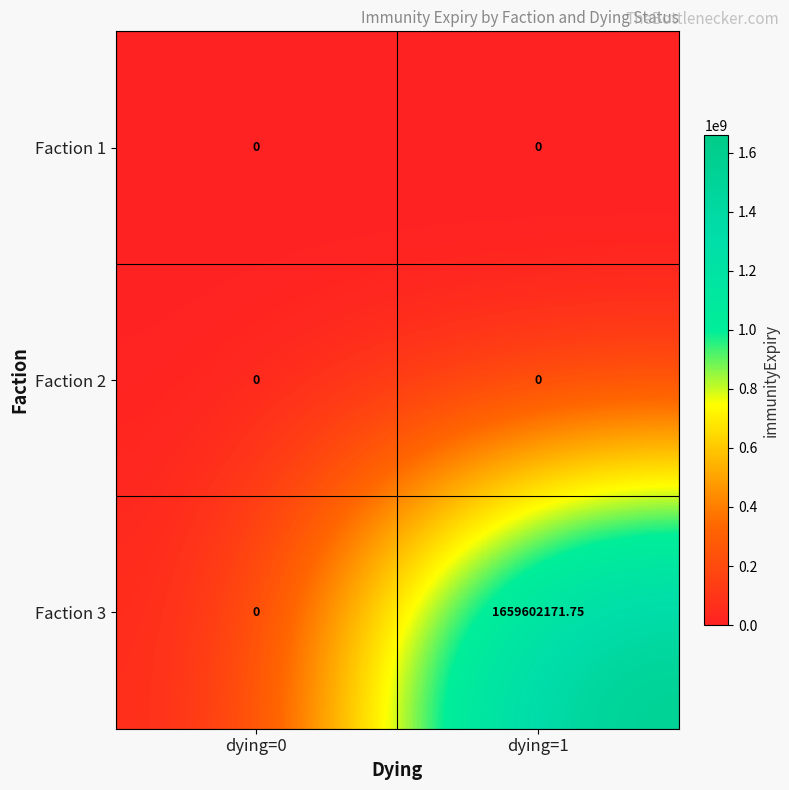

Which series changed the most between dying=0 and dying=1?

Faction 3